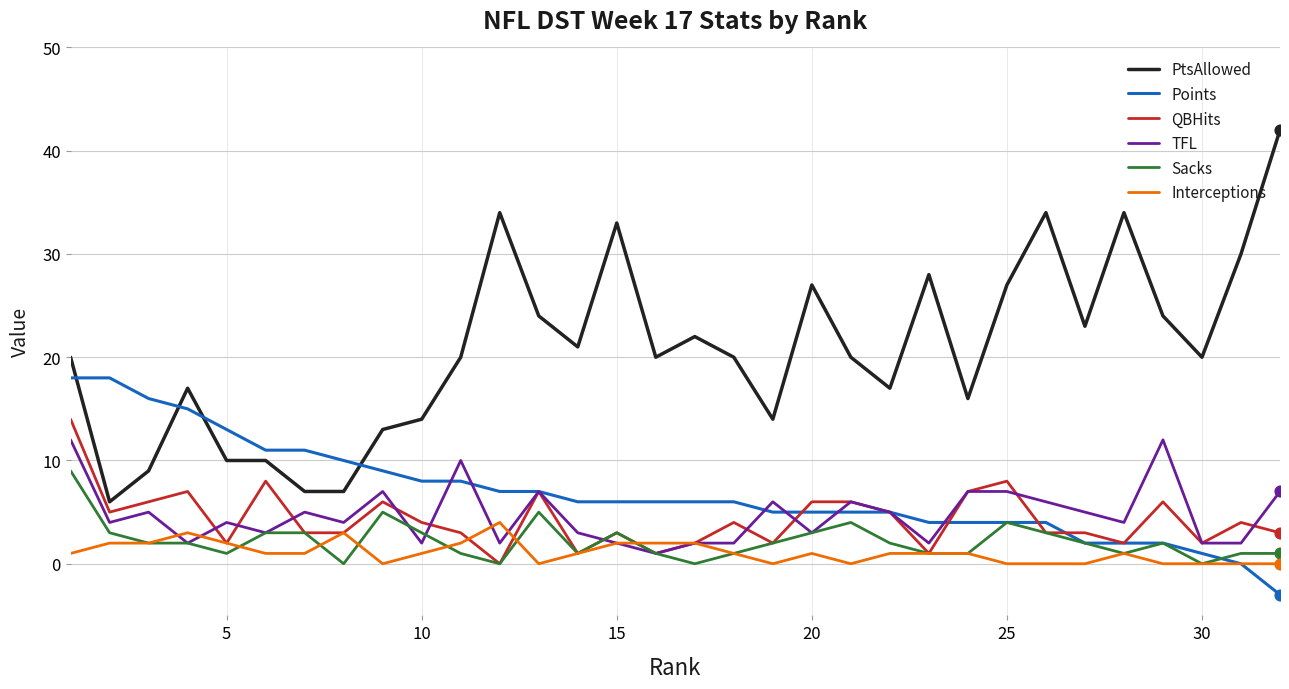

Which series has the largest total across all categories?

PtsAllowed